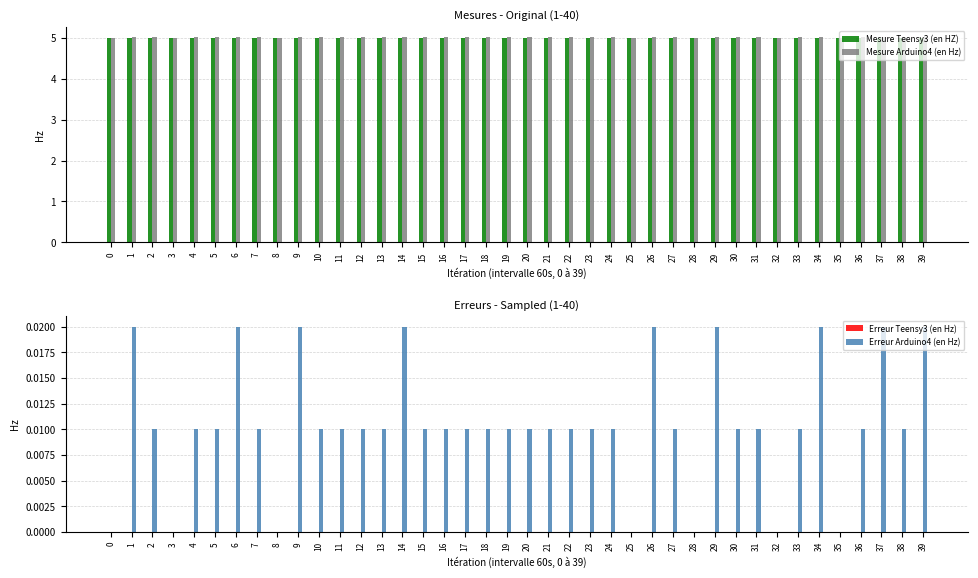

At how many categories does at least one series exceed 4?

40